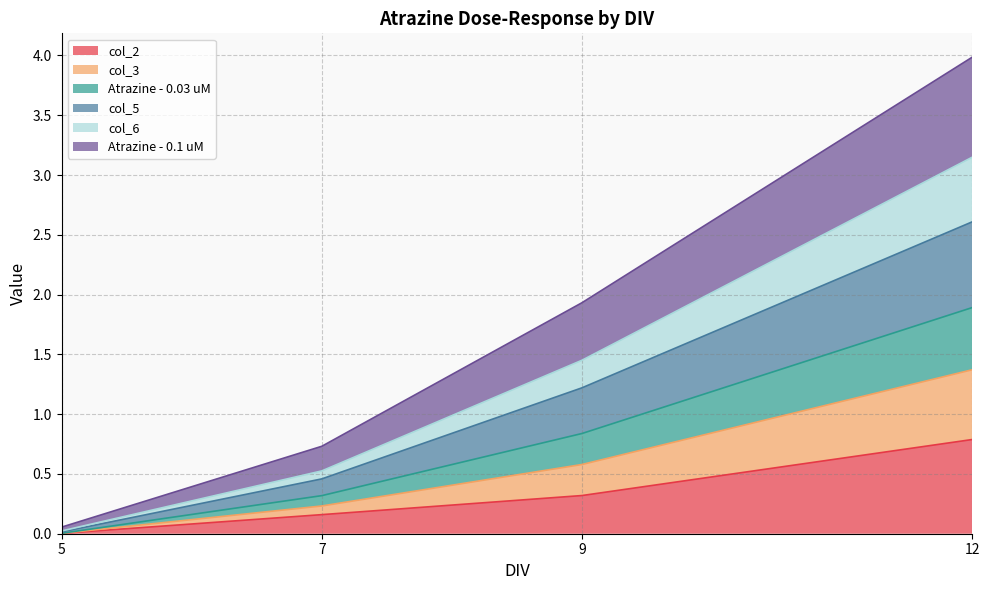

At which category is the sum across all series the highest?

12